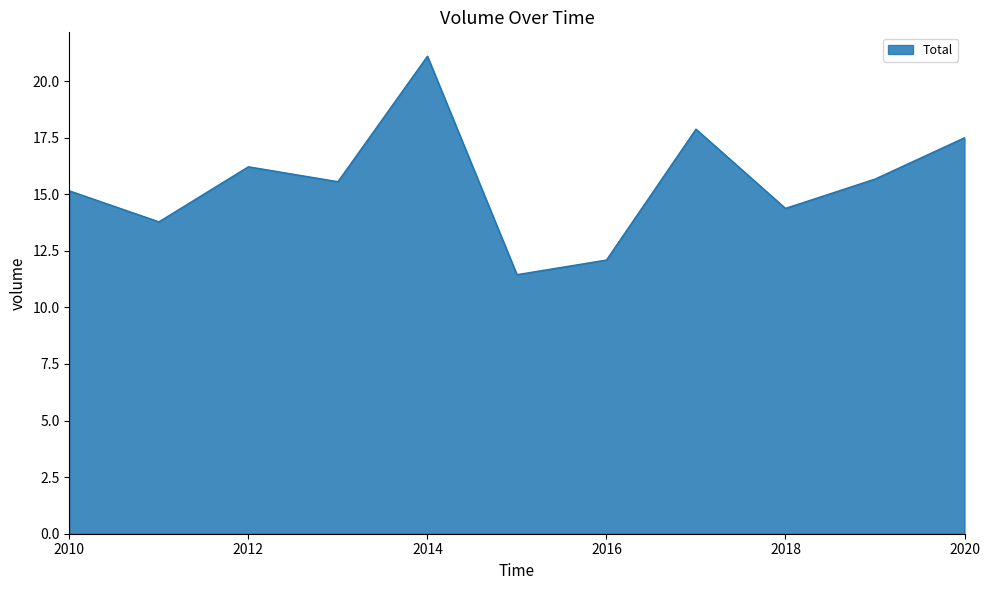

What is the maximum value shown in the chart?

21.1